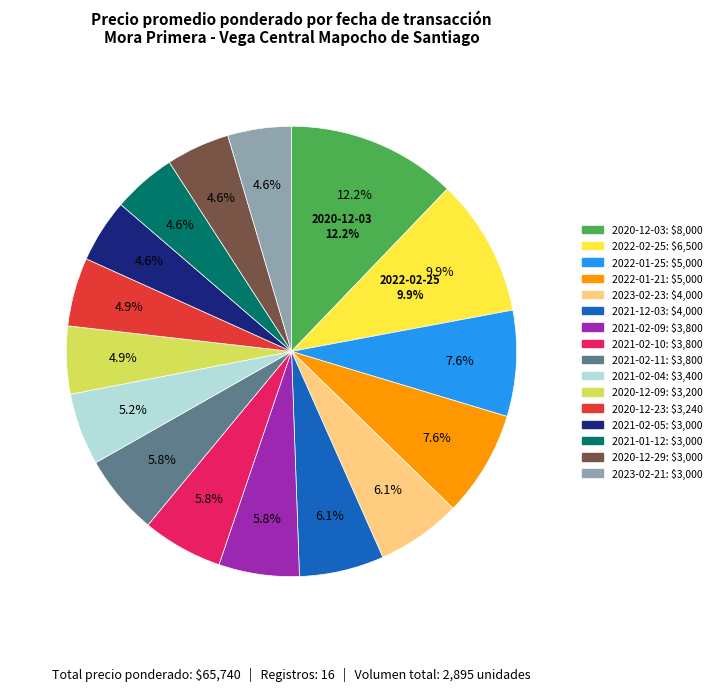

What is the largest slice in the pie chart?

2020-12-03 (170)